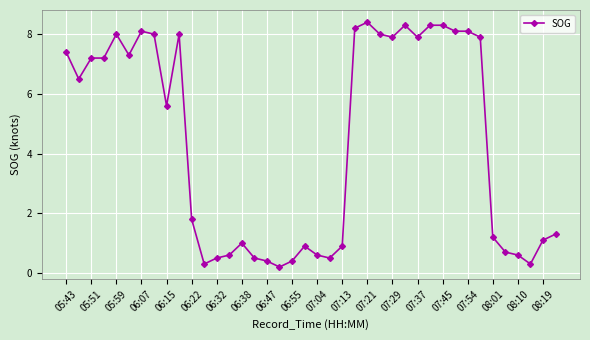

Reading left to right, what are all the values shown in this chart?

7.4	6.5	7.2	7.2	8.0	7.3	8.1	8.0	5.6	8.0	1.8	0.3	0.5	0.6	1.0	0.5	0.4	0.2	0.4	0.9	0.6	0.5	0.9	8.2	8.4	8.0	7.9	8.3	7.9	8.3	8.3	8.1	8.1	7.9	1.2	0.7	0.6	0.3	1.1	1.3